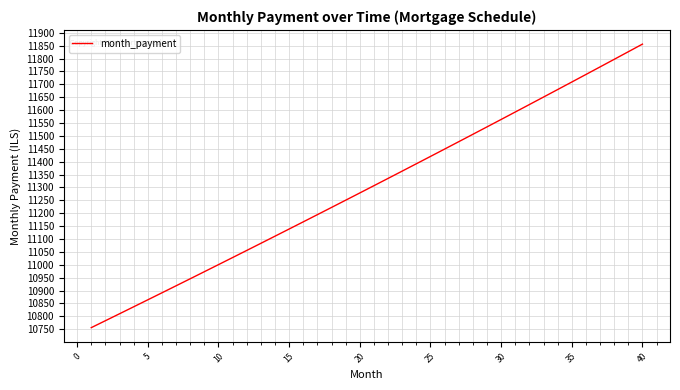

What is the difference between the second highest and second lowest values?

1043.6